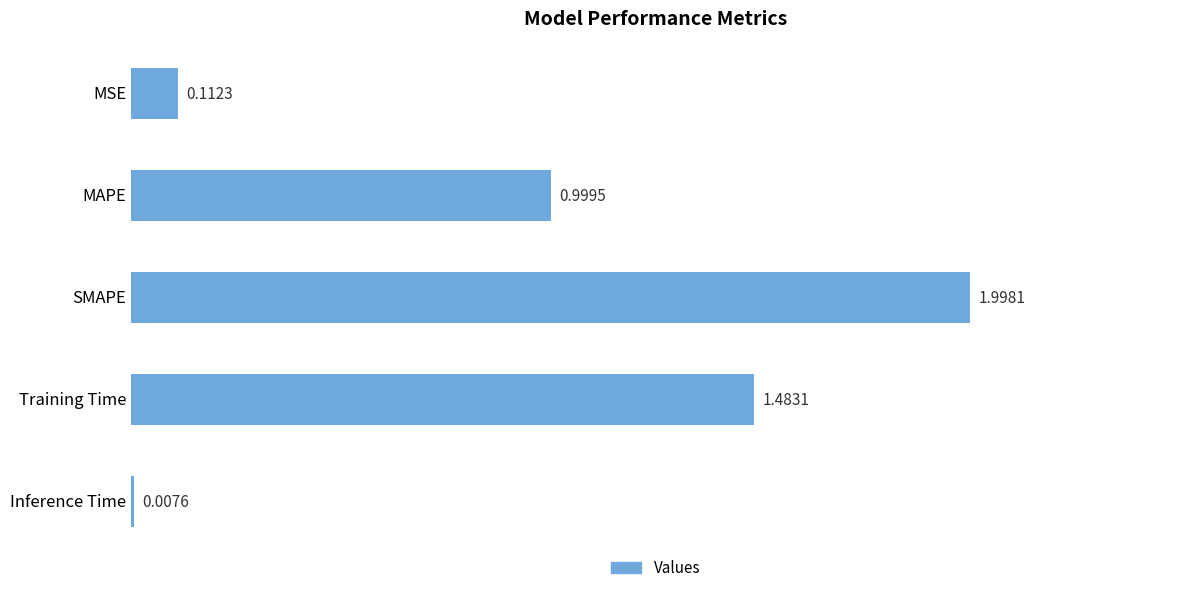

What is the label of the 4th bar from the bottom?

MAPE